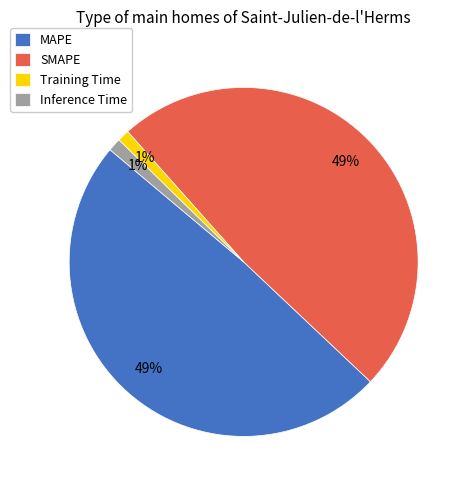

What percentage is the Training Time slice, to the nearest percent?

1%